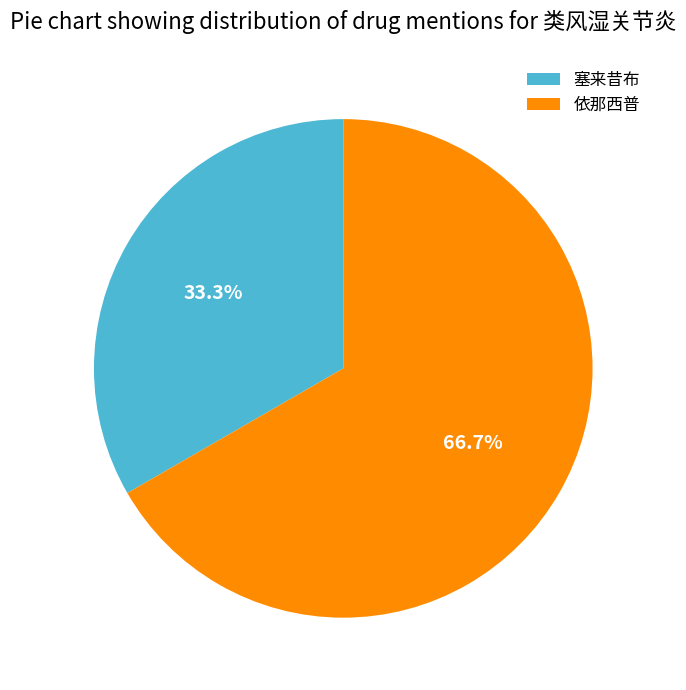

To the nearest percent, what percentage of the pie is 塞来昔布?

33%